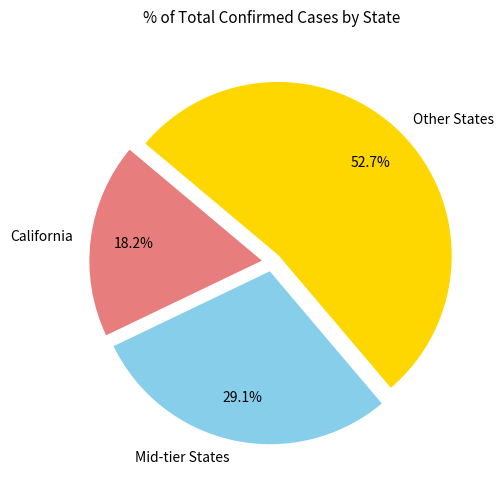

What is the ratio of the value at Other States to the value at Mid-tier States?

1.8